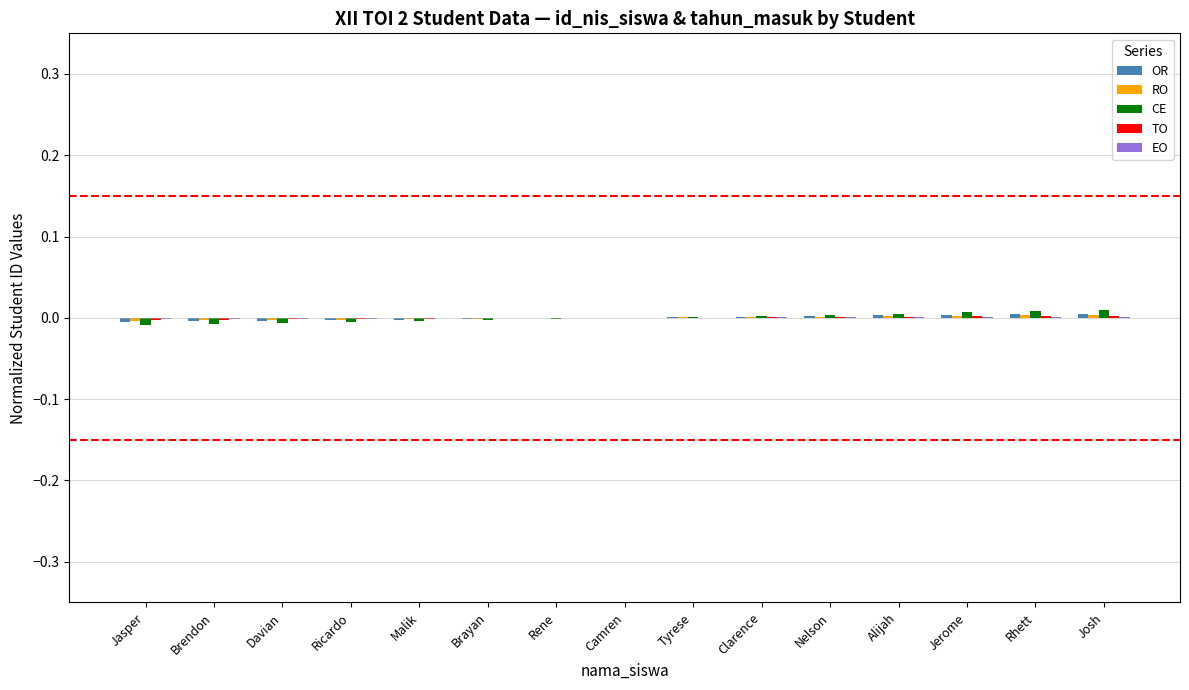

The CE series shows 0.0 at Camren. True or false?

True